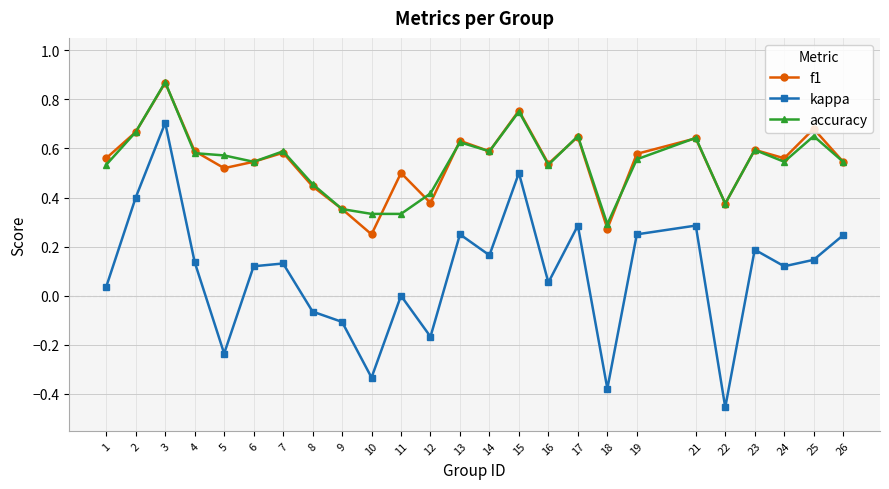

Which series has the largest range (max minus min)?

kappa